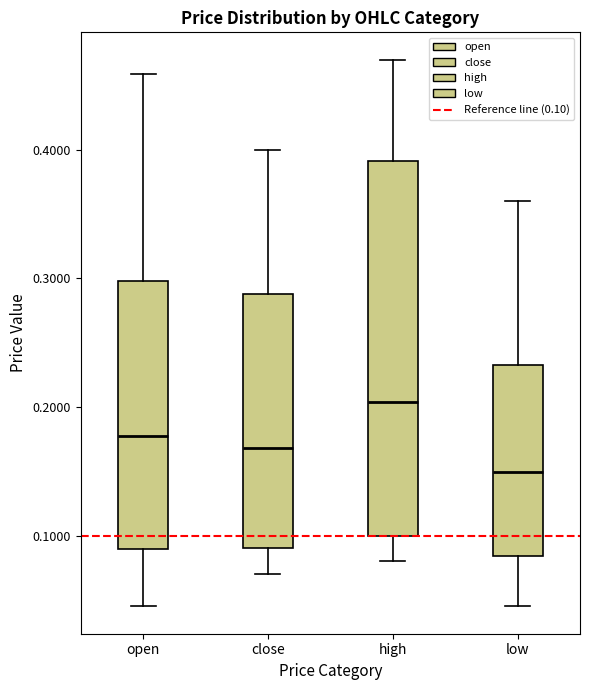

Reading left to right, transcribe this box plot: for each box, give where its median line is, the range the box spans, and where its two whiskers end, as read against the y-axis. The values are not printed on the chart, so give them approximately, as read against the axis.

open: median 0.18, box 0.09 to 0.30, whiskers 0.05 to 0.46
close: median 0.17, box 0.09 to 0.29, whiskers 0.07 to 0.40
high: median 0.20, box 0.10 to 0.39, whiskers 0.08 to 0.47
low: median 0.15, box 0.08 to 0.23, whiskers 0.05 to 0.36